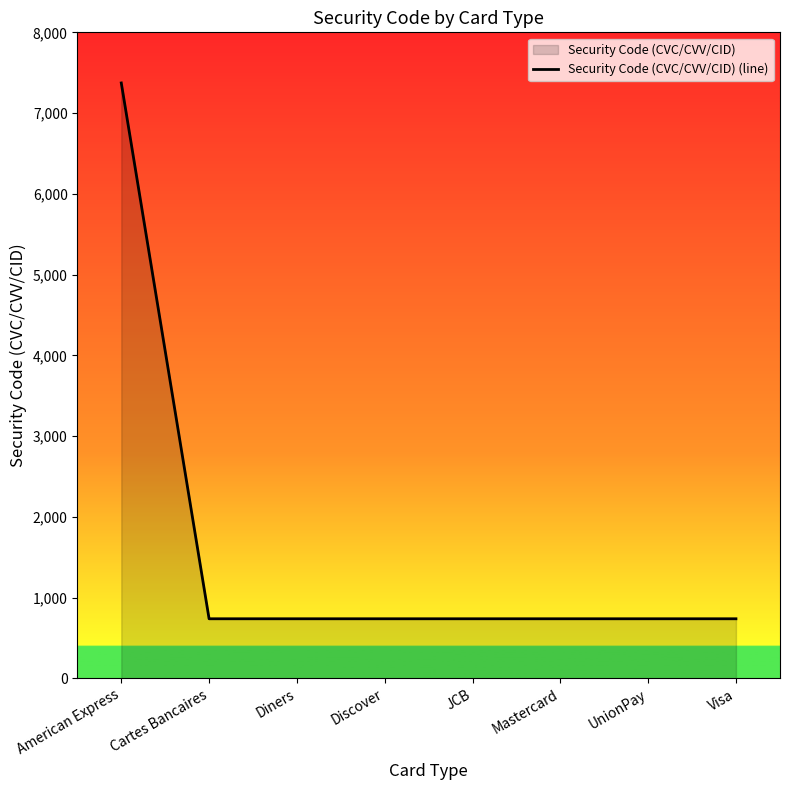

What is the label of the 8th point from the right?

American Express